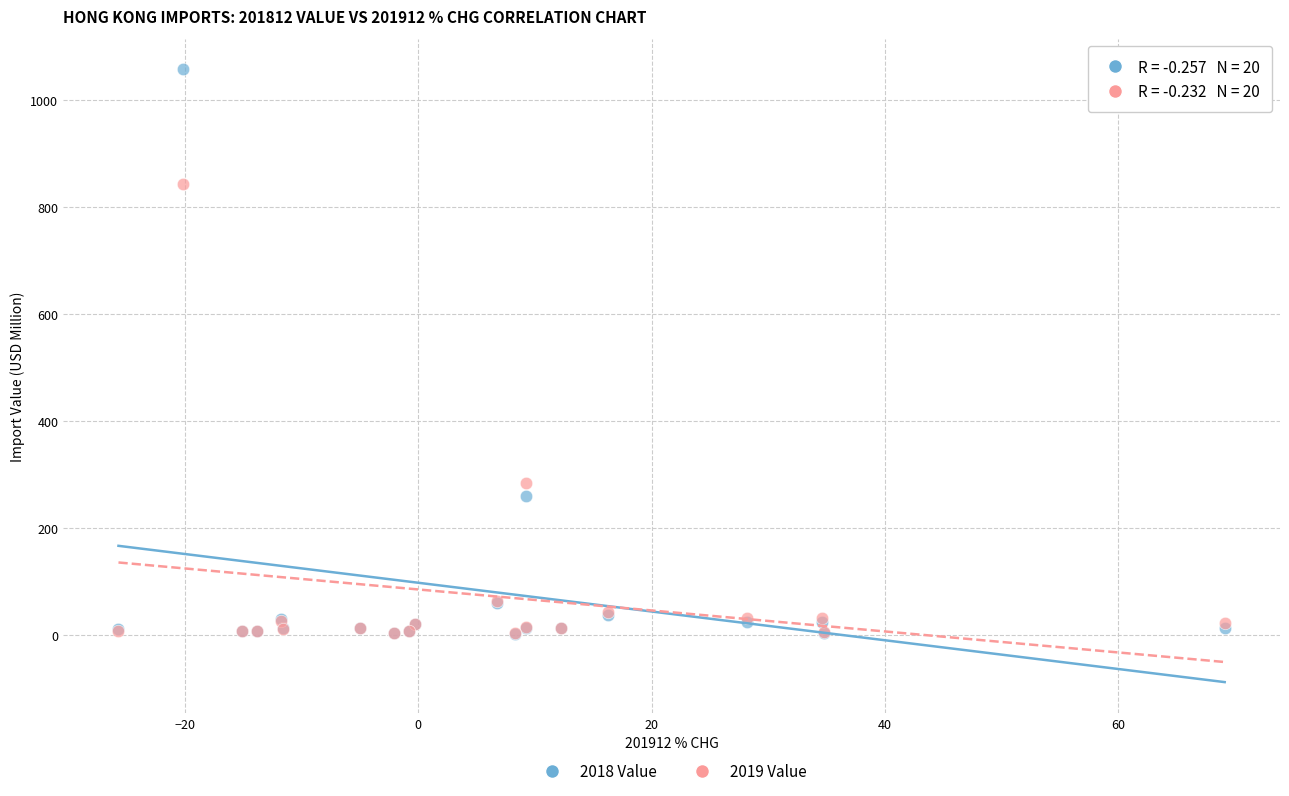

Across all series, what Y value is closest to 529?

284.9